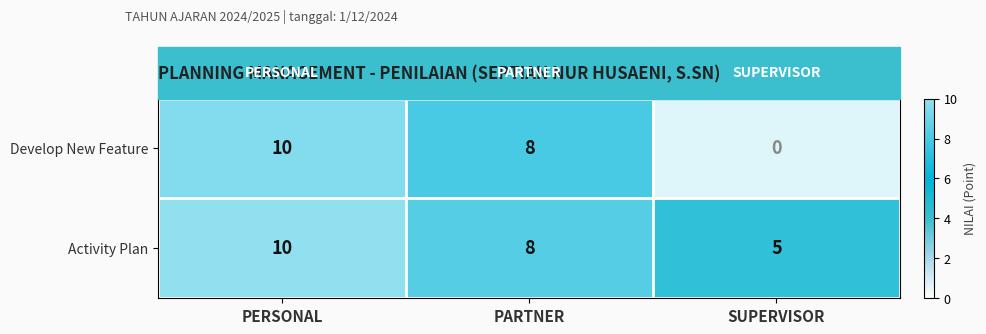

What is the difference between the second highest and minimum values in the Activity Plan series?

3